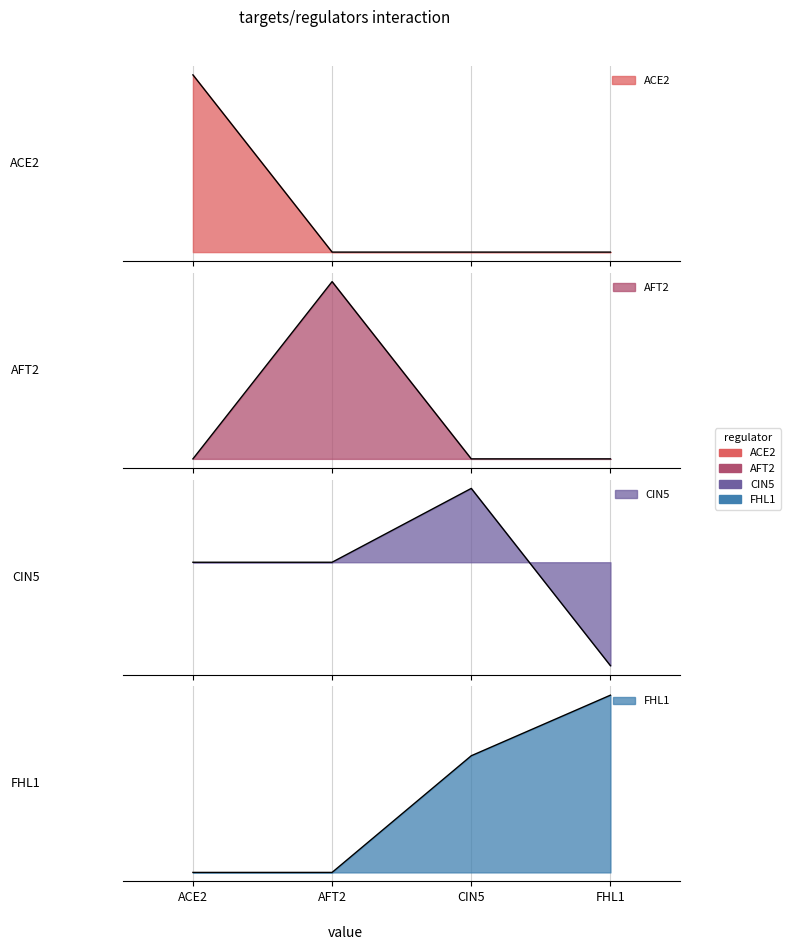

At which category is the sum across all series the highest?

CIN5